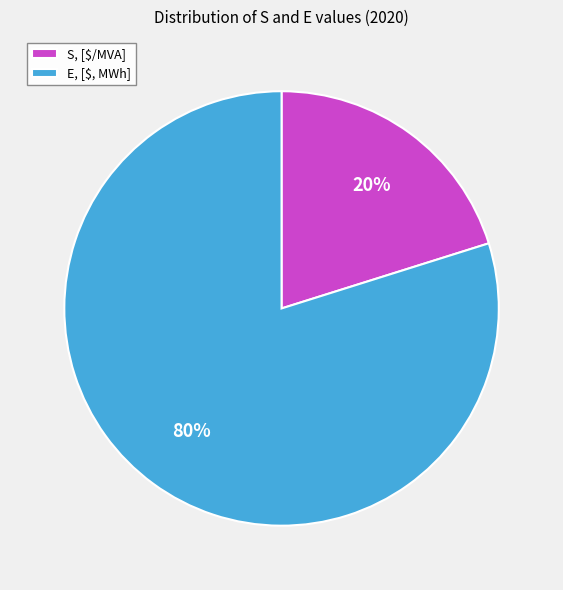

To the nearest percent, what is the average slice percentage?

50%